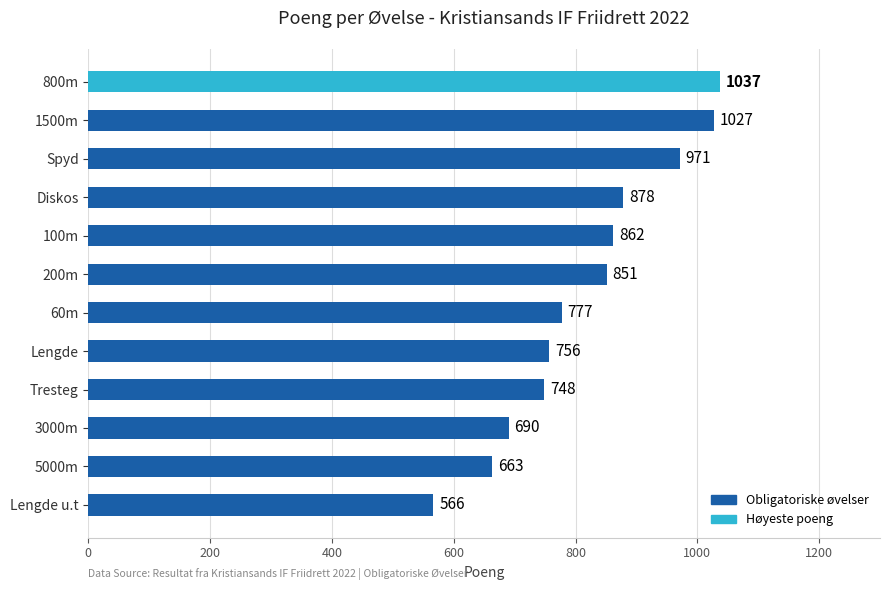

What is the difference between the maximum and minimum values?

471